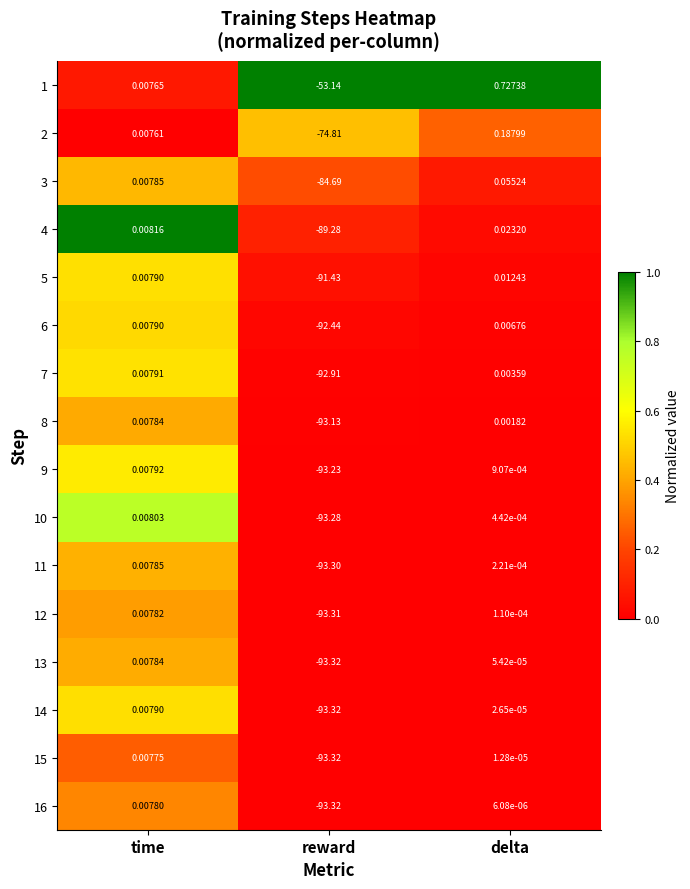

Which category has the lowest value in the 8 series?

reward